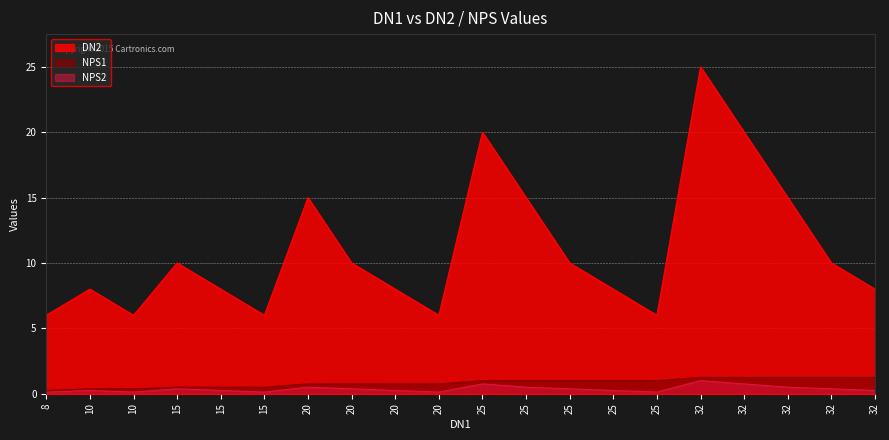

At which label does NPS1 reach its minimum?

8